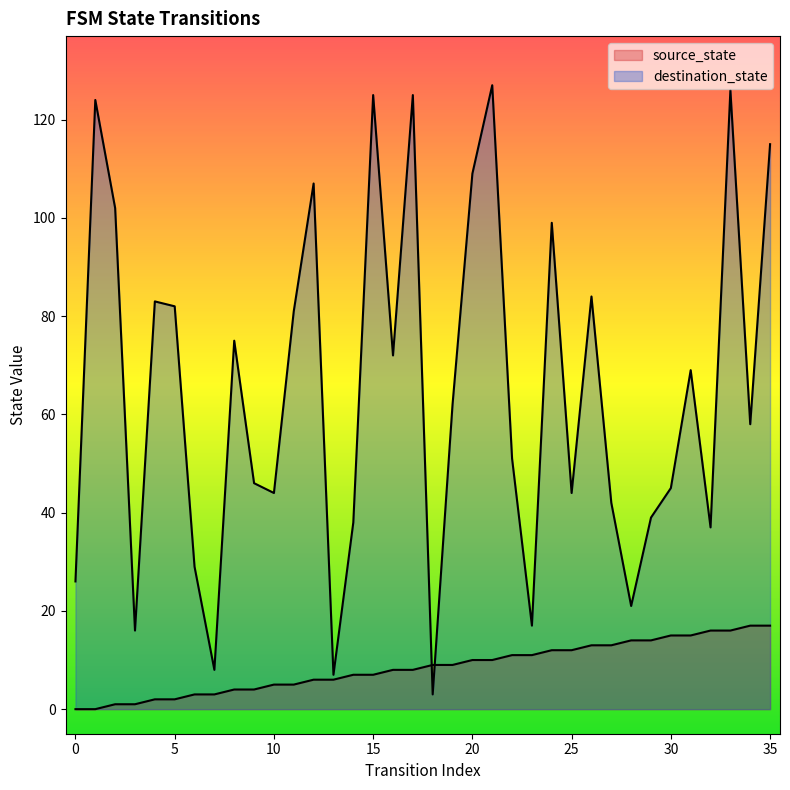

At which label does source_state first exceed 9?

20